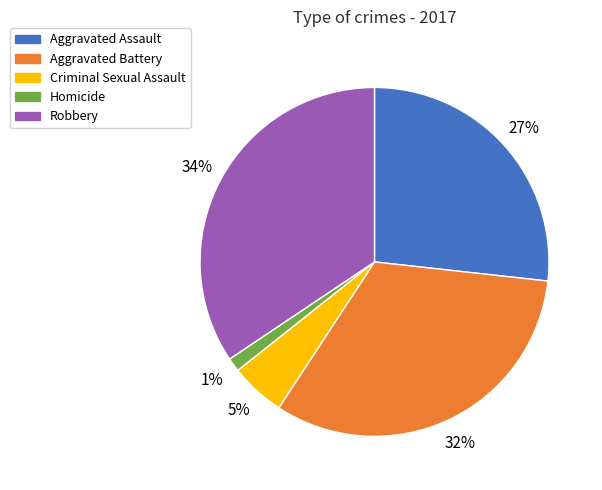

Does Homicide represent more than half of the total?

No